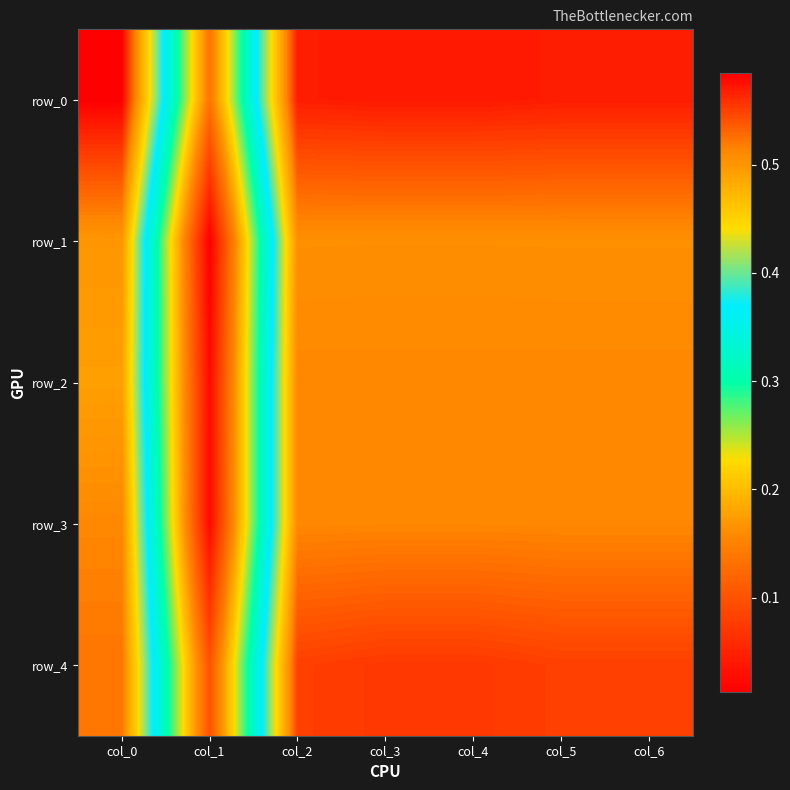

The row_3 series shows 0.2 at col_2. True or false?

False